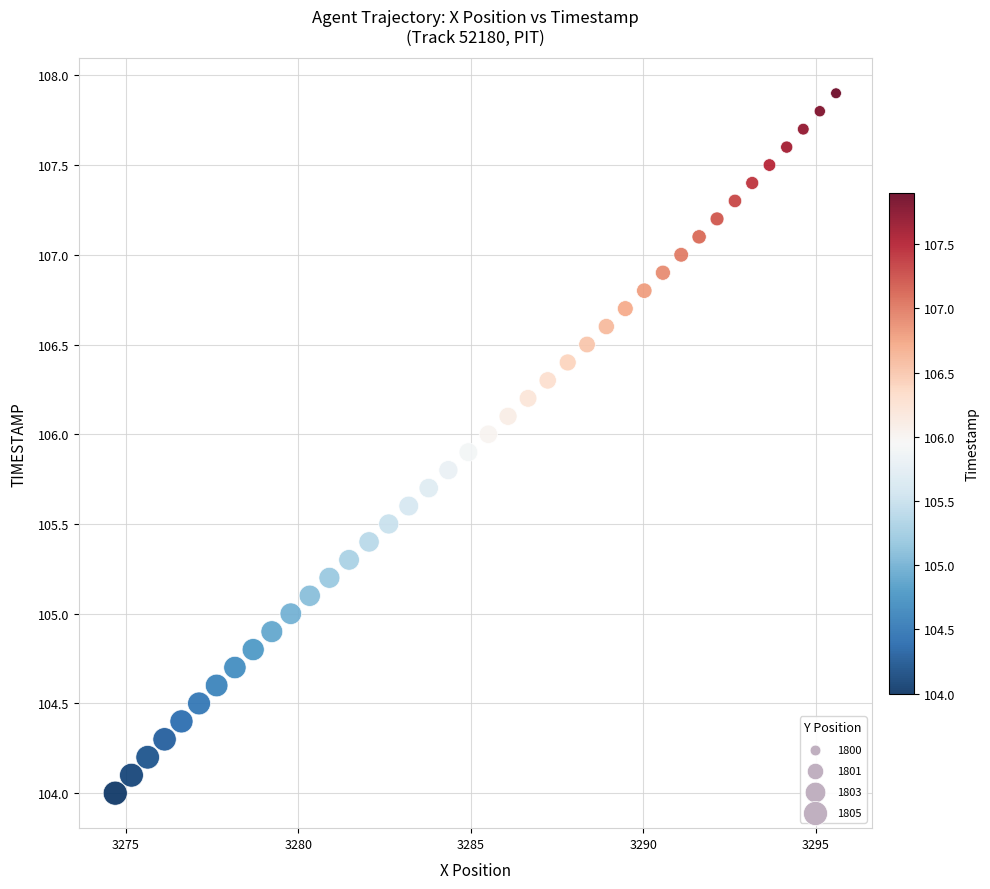

What is the range of Y values (max minus min)?

3.9